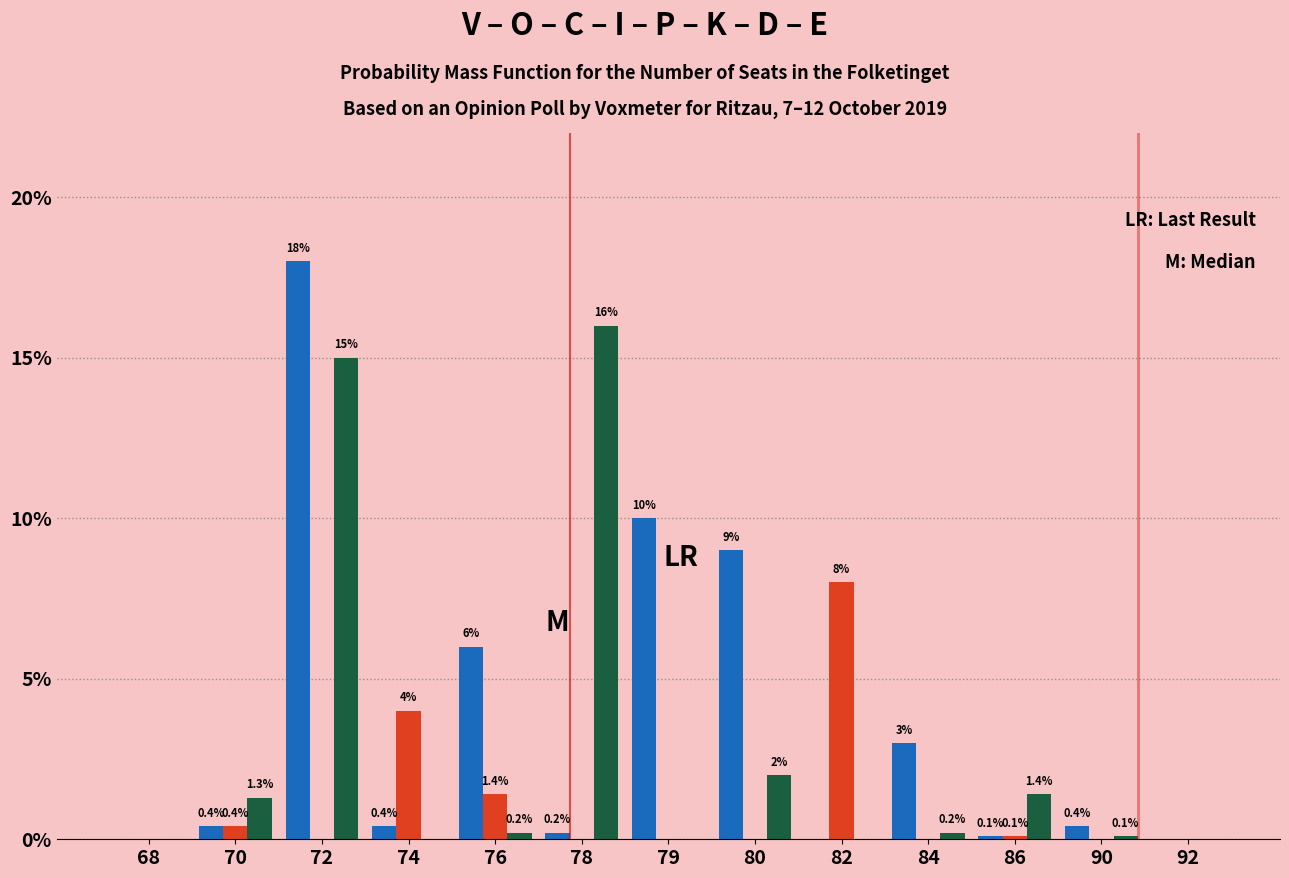

What is the greatest value displayed?

18.0